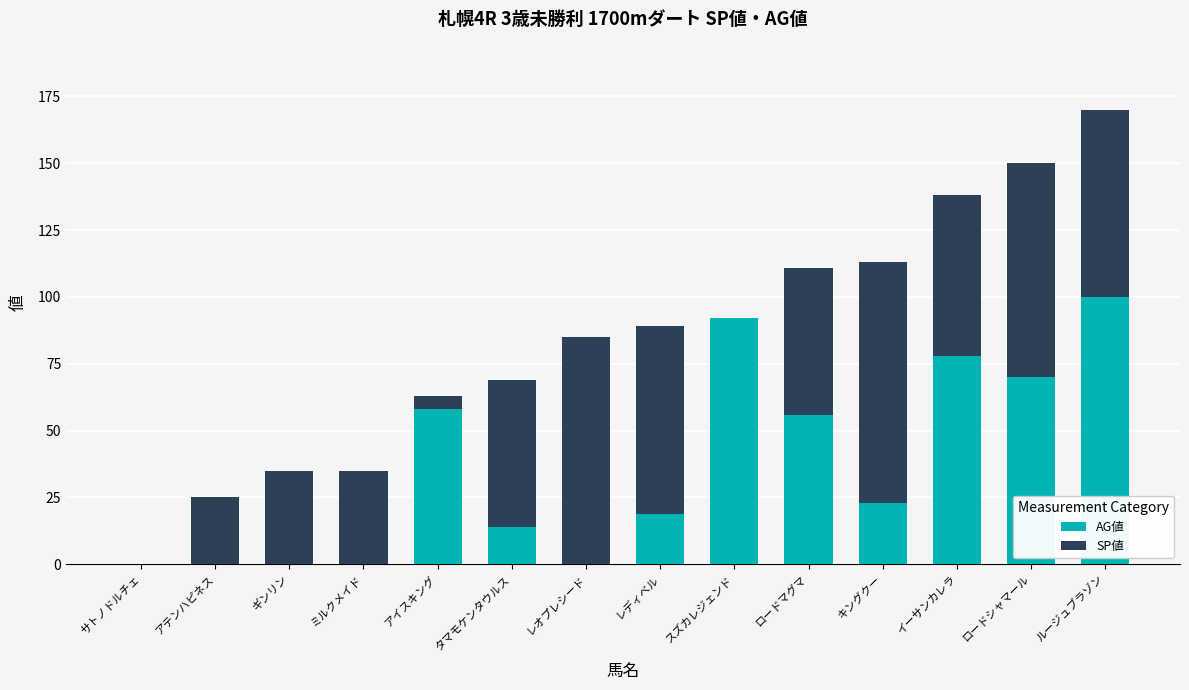

At which label does AG値 reach its peak?

ルージュブラゾン